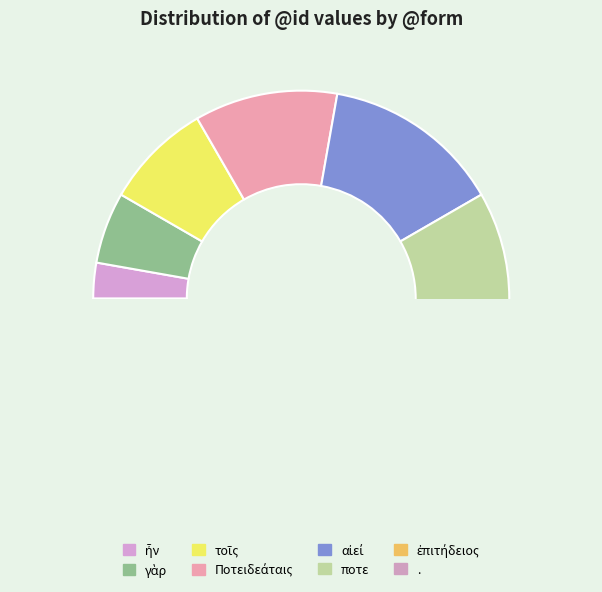

Does ἐπιτήδειος account for over 50% of the chart?

No